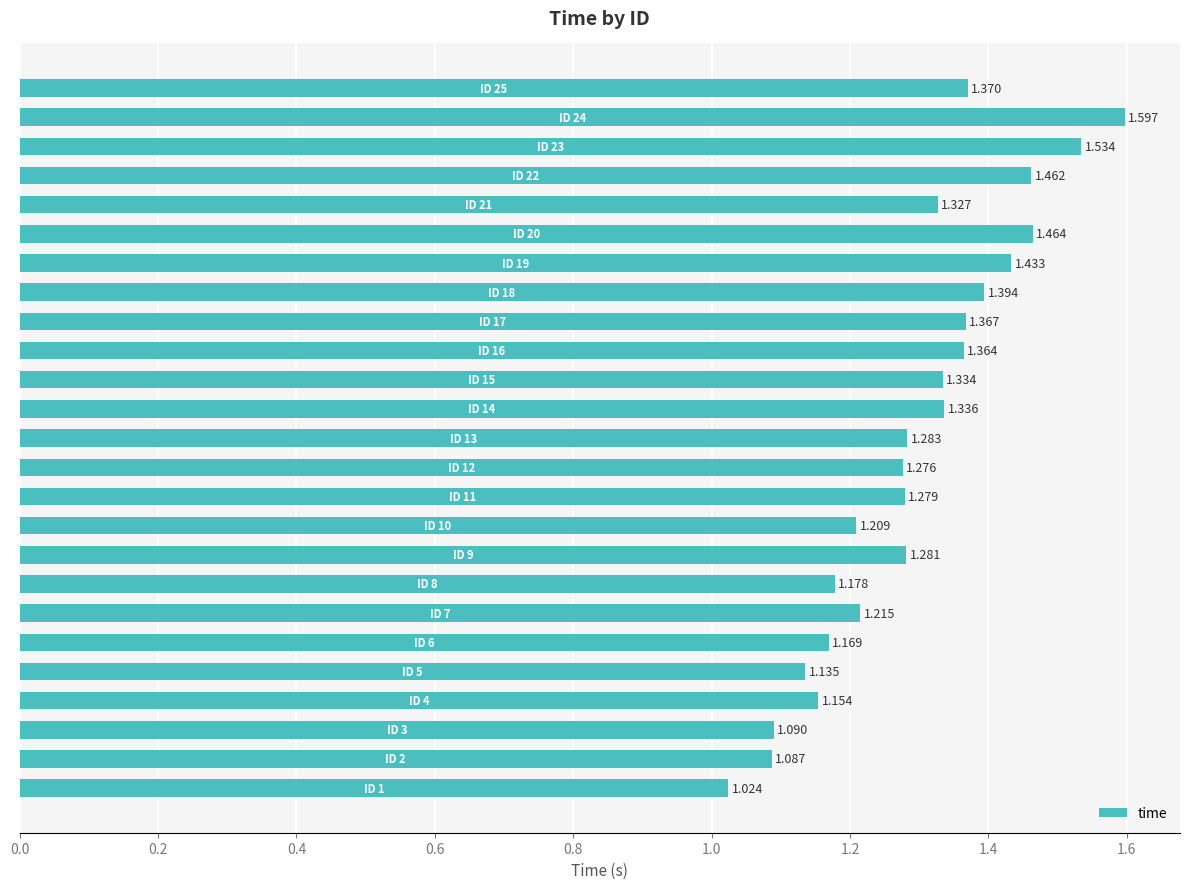

Count the number of data series in this chart.

1